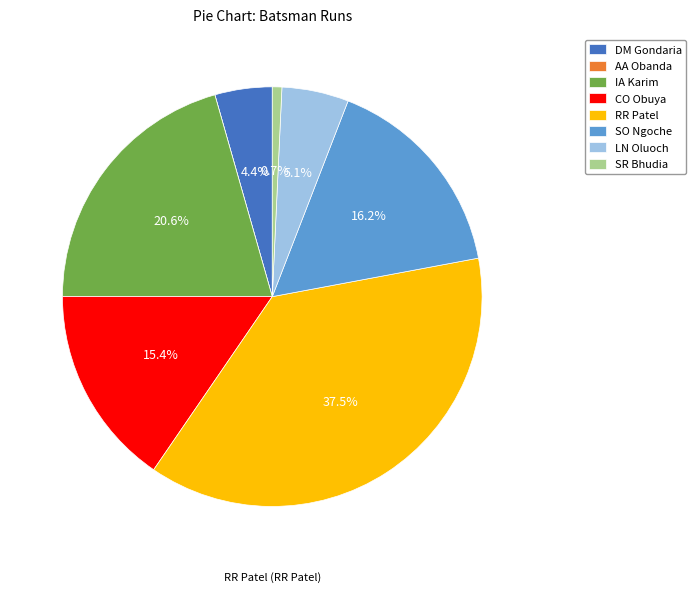

What is the largest slice in the pie chart?

RR Patel